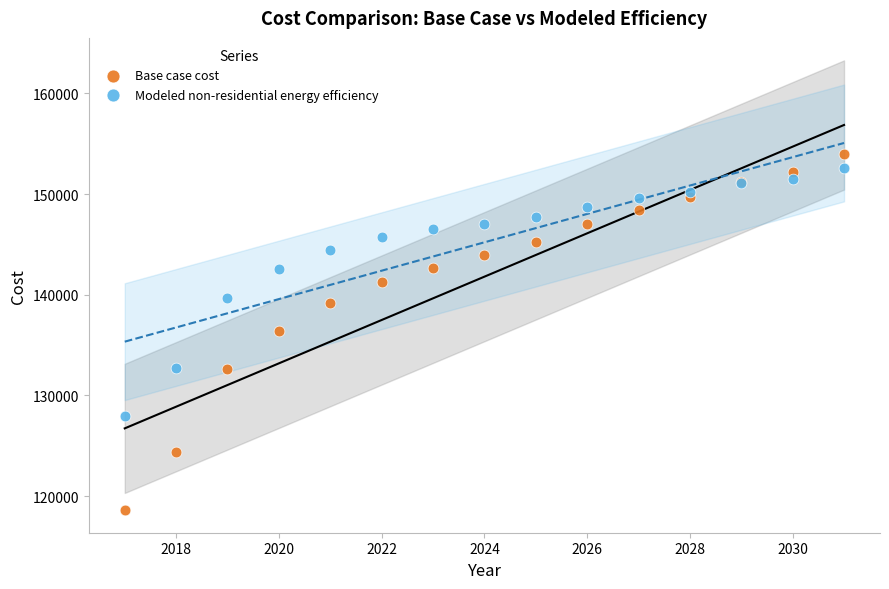

Which series contains the lowest Y value?

Base case cost